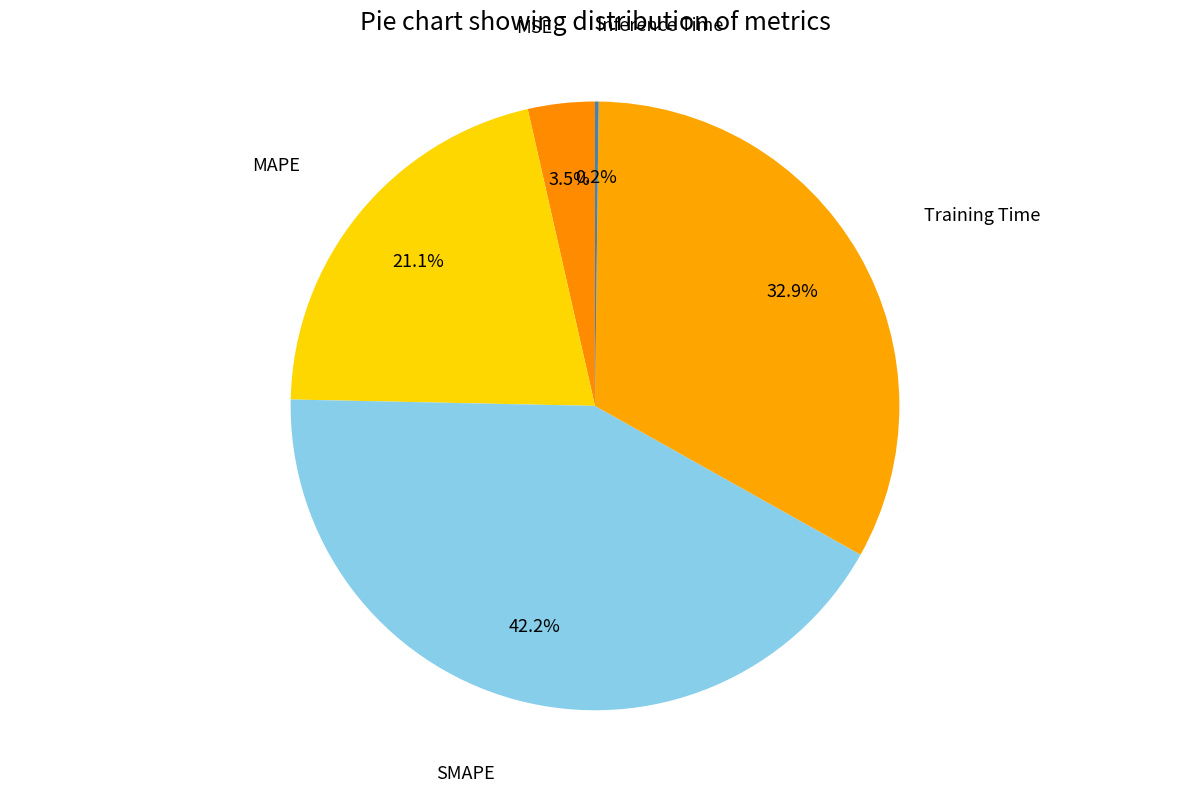

Which category has the biggest portion of the pie?

SMAPE